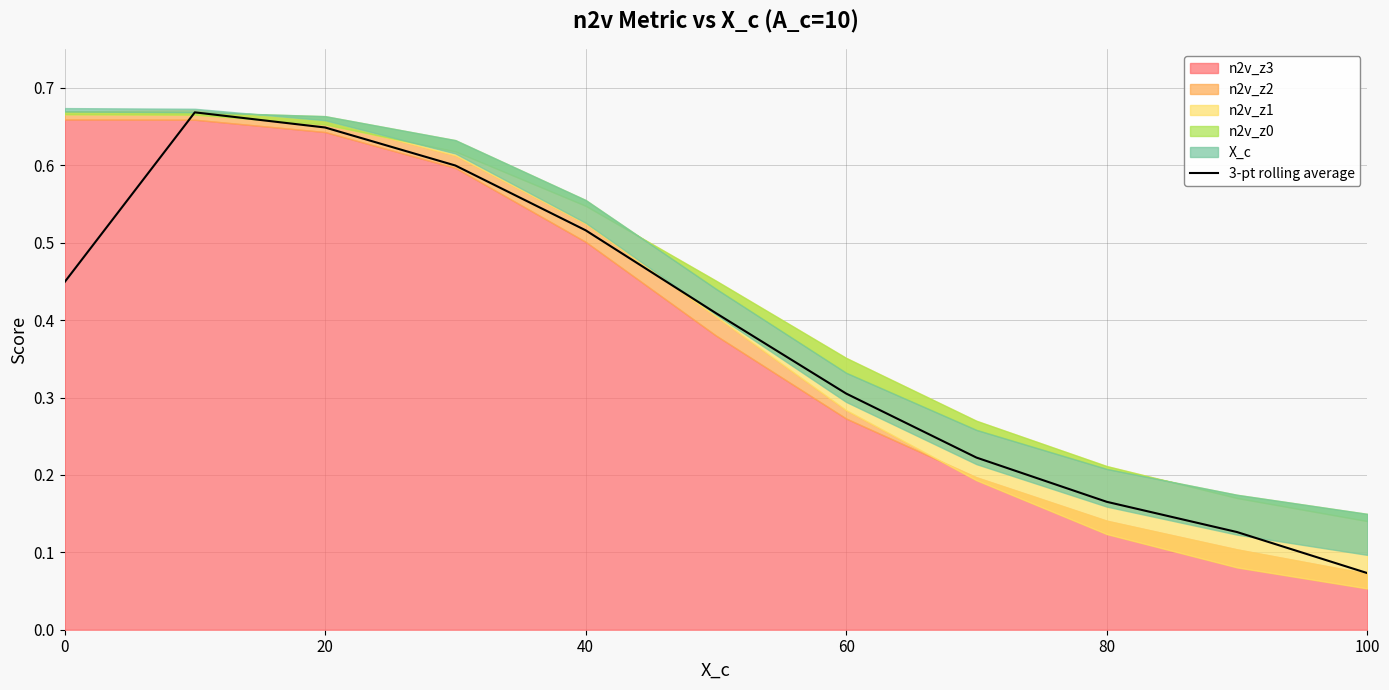

What is the value of the 1st point from the left?

0.4